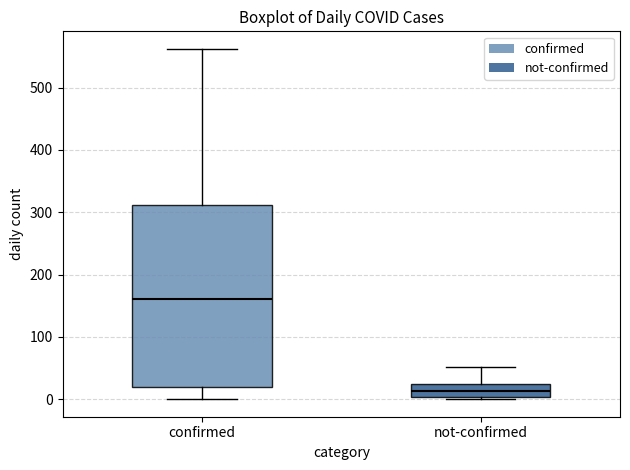

Where is the upper edge of the box for not-confirmed on the y-axis? The values are not printed on the chart, so give them approximately, as read against the axis.

20